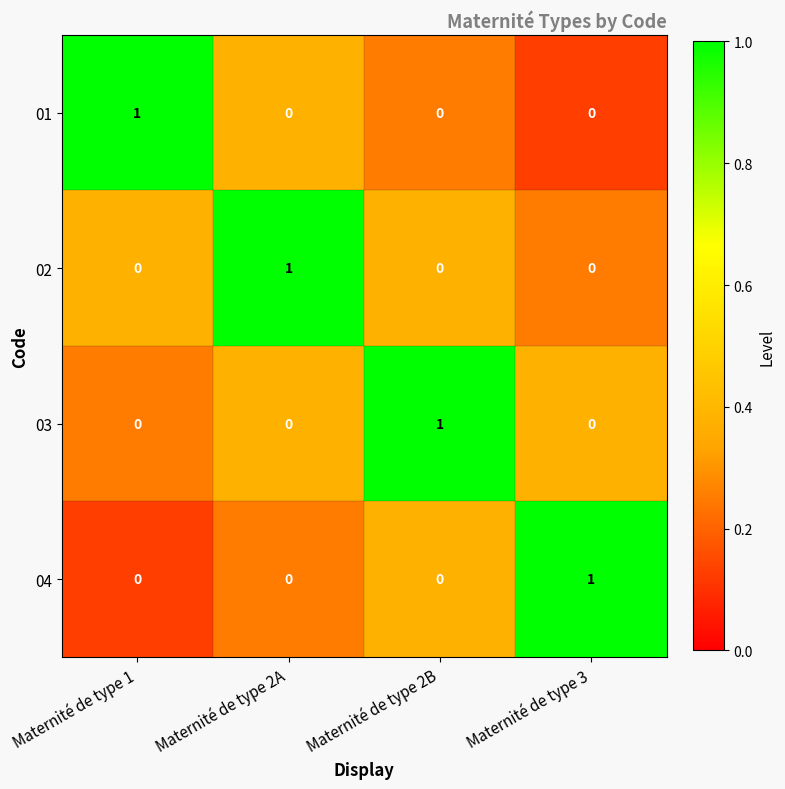

True or false: 04 has a value of 1 at Maternité de type 3.

True